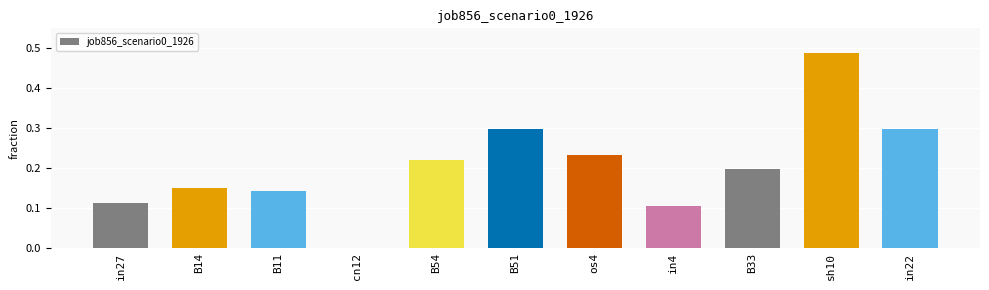

What is the change in value from cn12 to B33?

+0.2